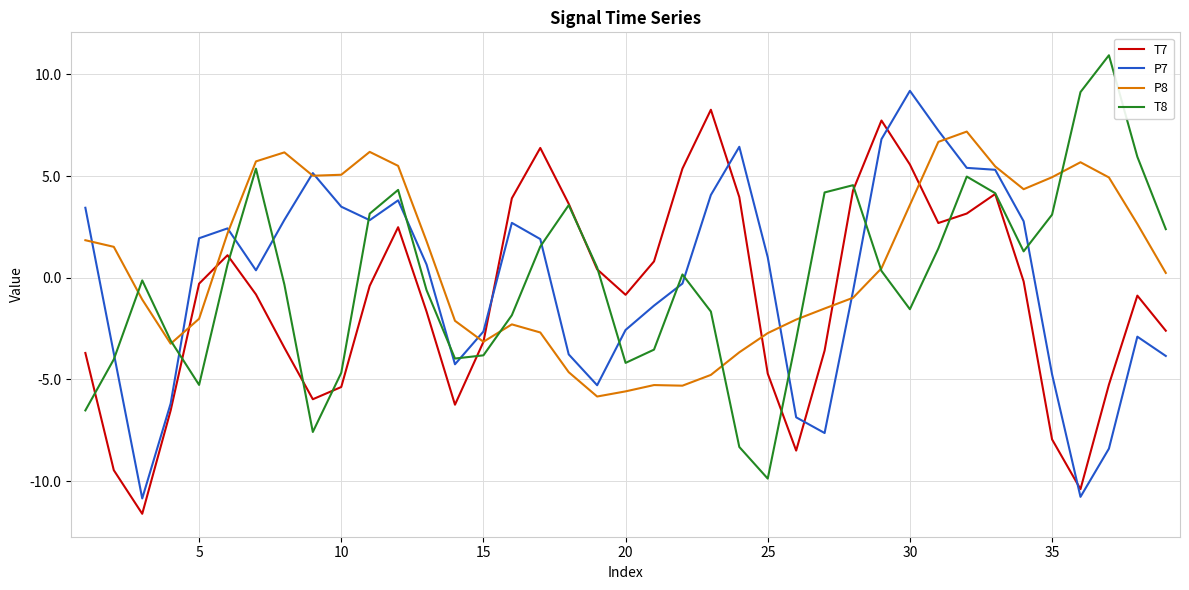

What is the difference between the second highest and second lowest values in the P8 series?

12.3